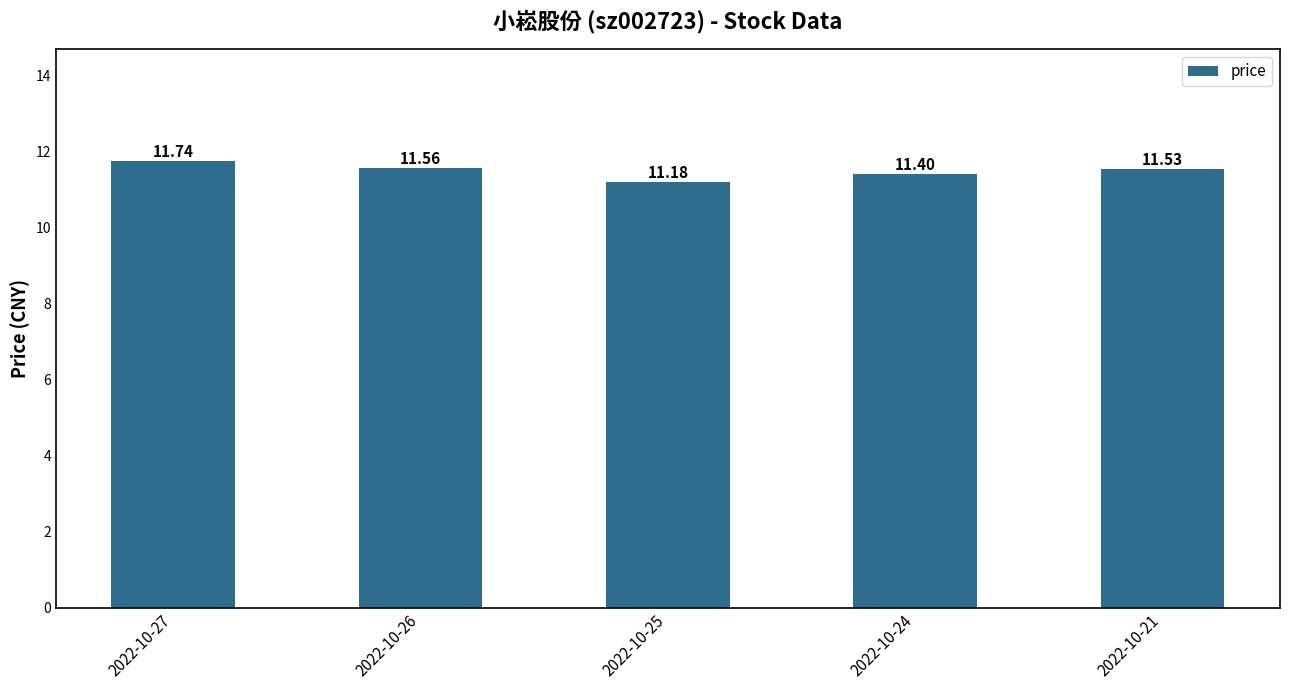

What is the ratio of the value at 2022-10-27 to the value at 2022-10-21?

1.0